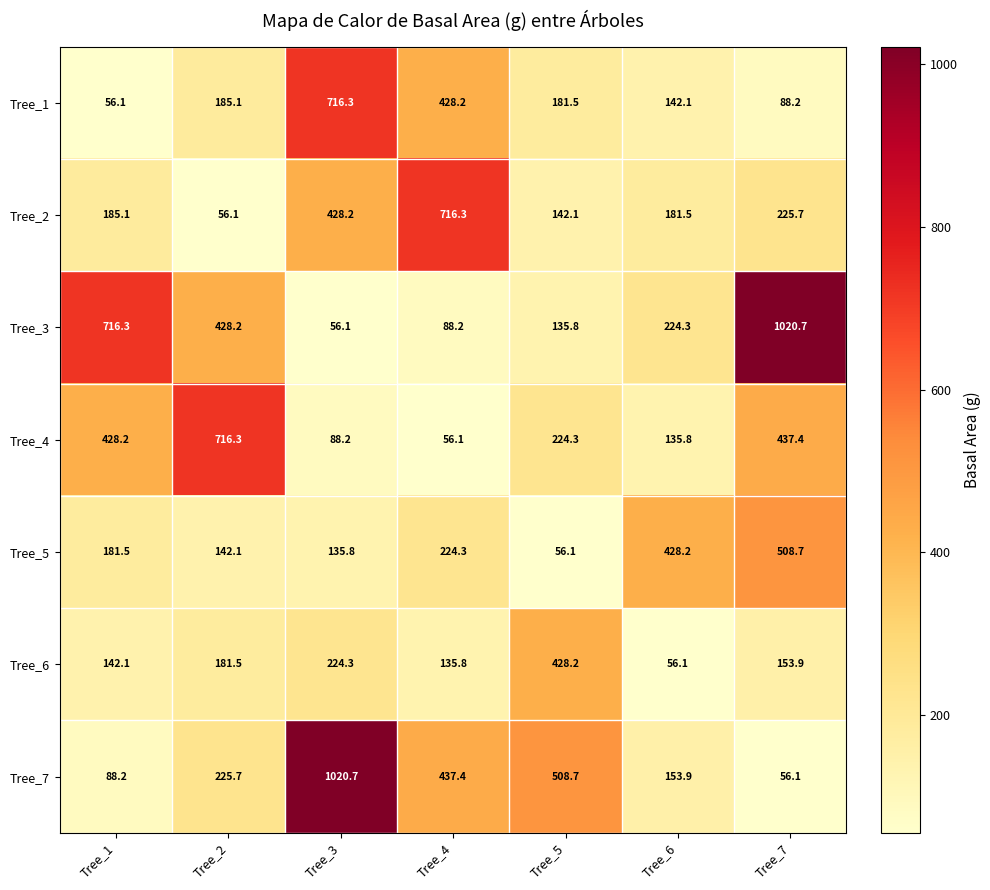

At how many categories does at least one series exceed 613?

5